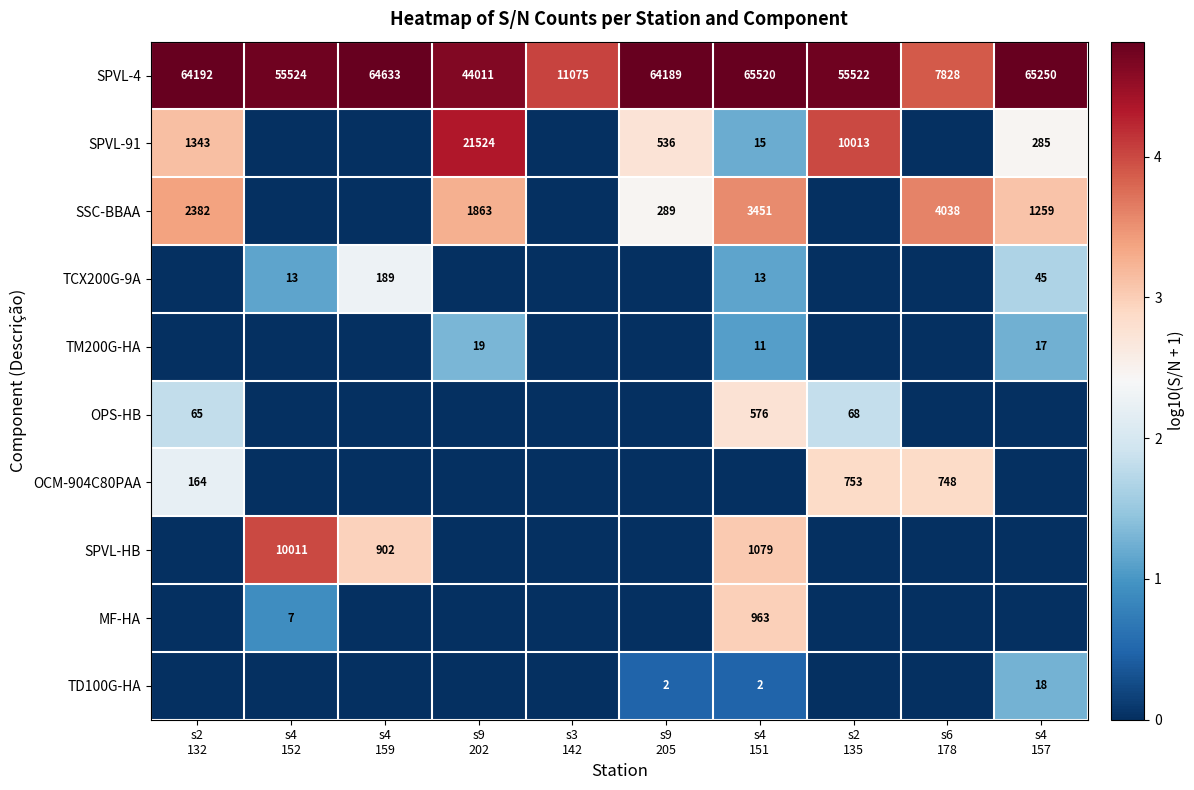

True or false: TM200G-HA has a value of 0.7 at s4 151.

False